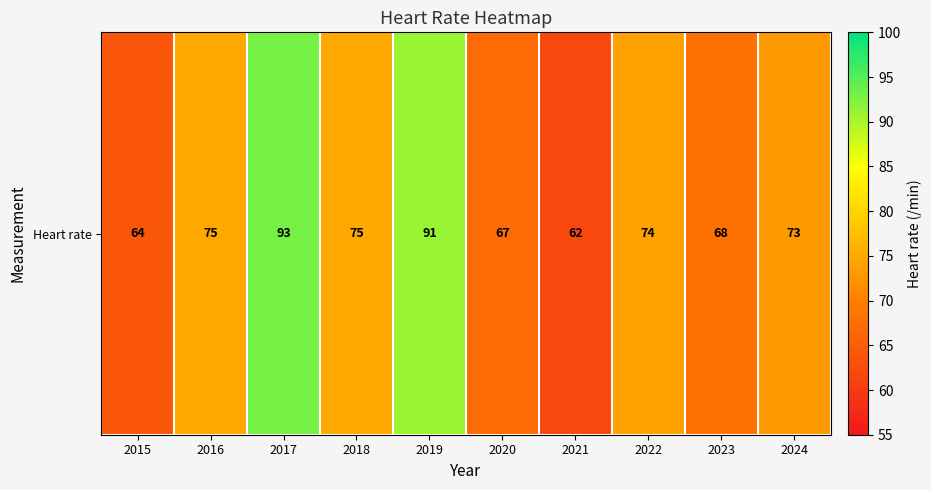

What is the greatest value displayed?

93